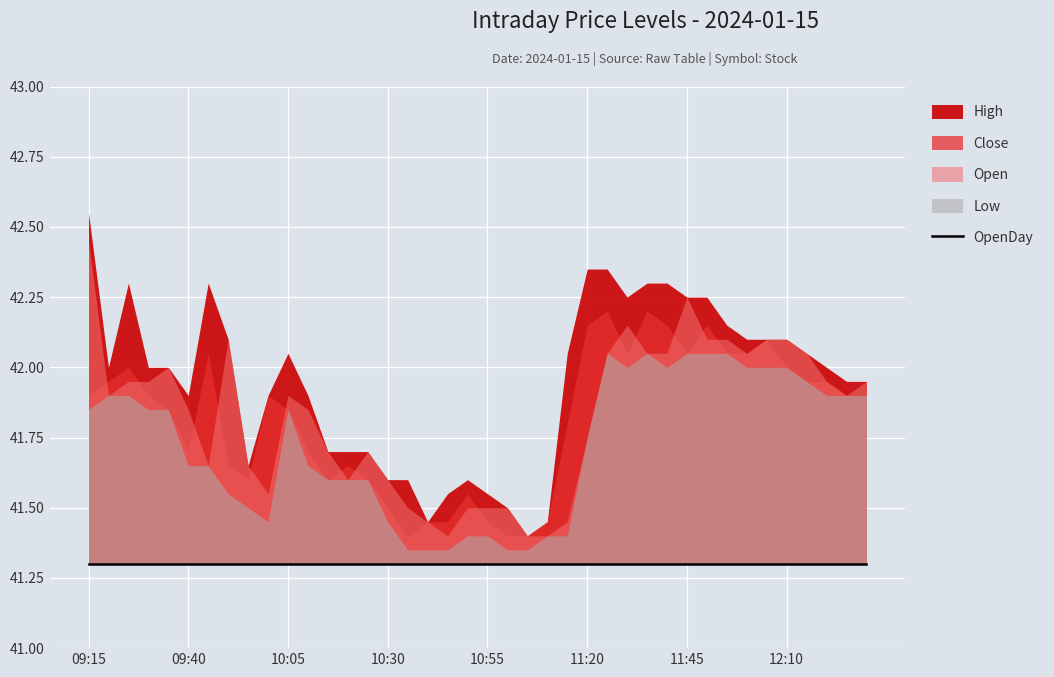

At which category is the sum across all series the highest?

09:15